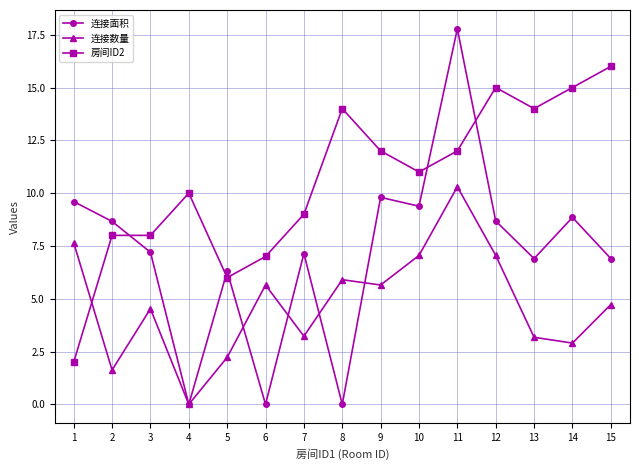

Where is the first local maximum for 连接数量?

3